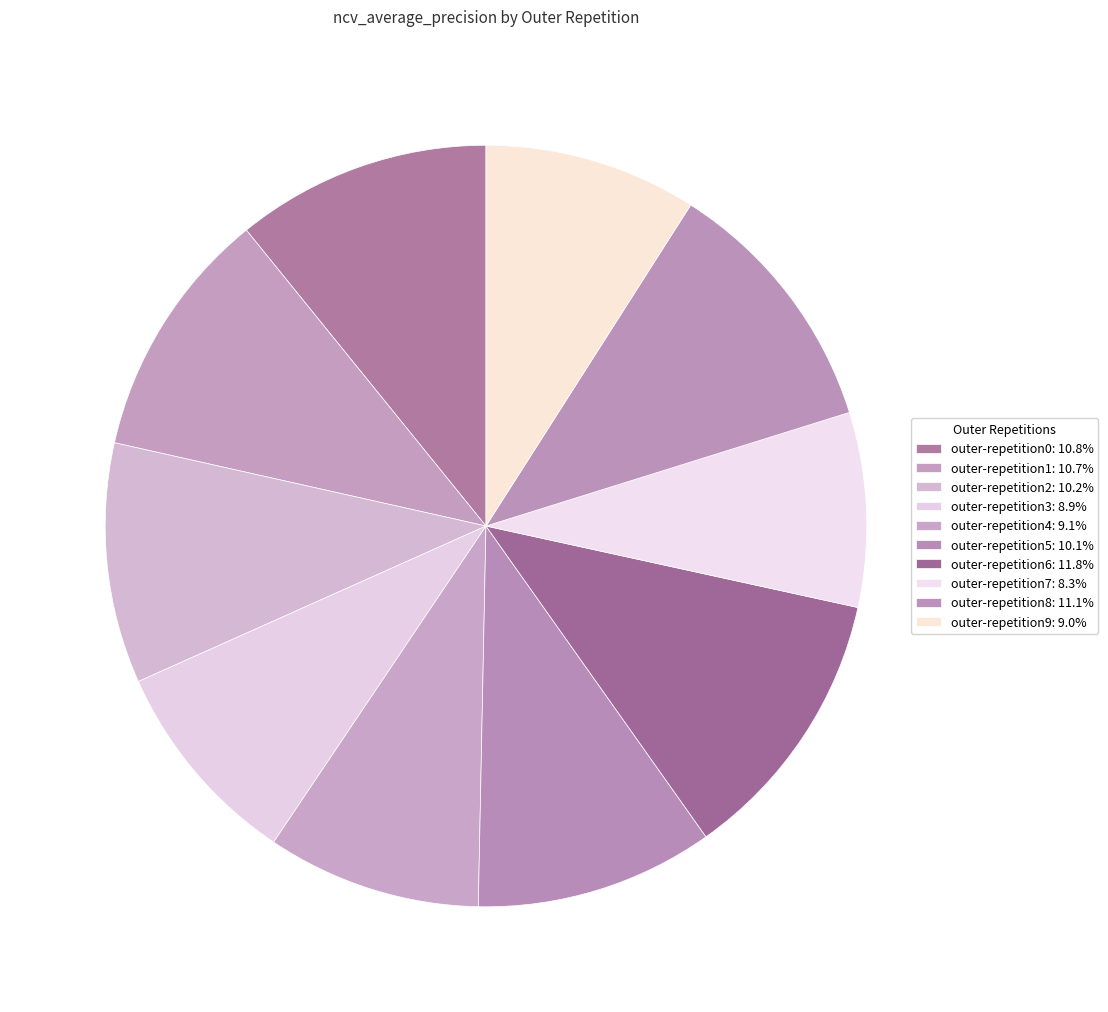

To the nearest percent, what is the difference between the largest and smallest slice percentages?

4%